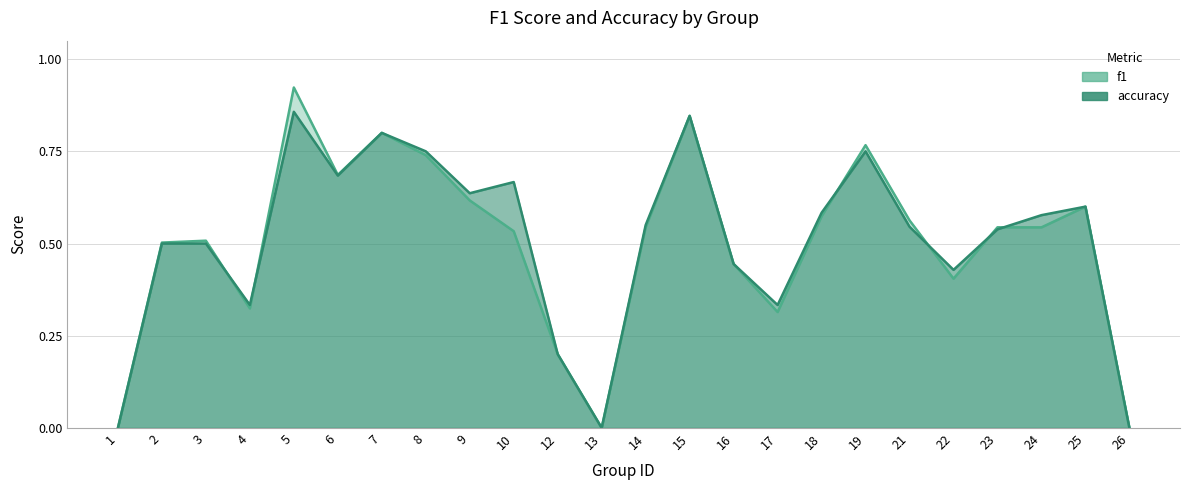

Where is the first local minimum for f1?

4